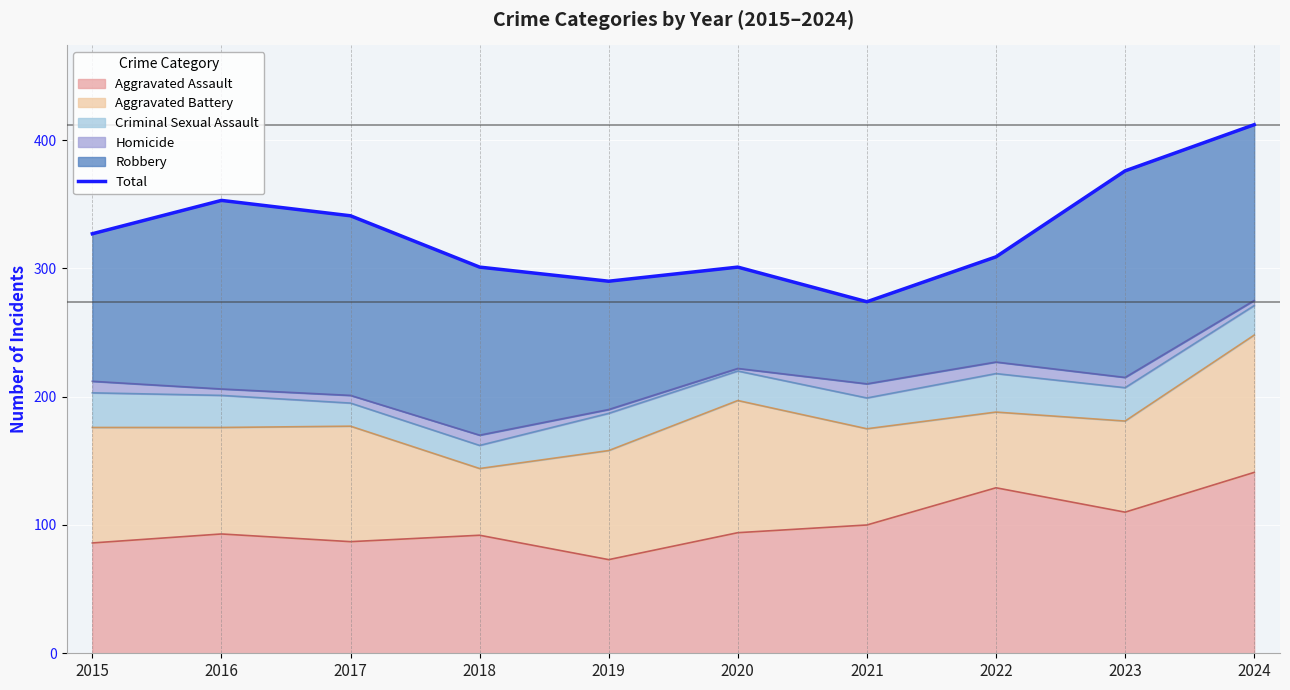

The chart shows a value of 248 at 2024. True or false?

False